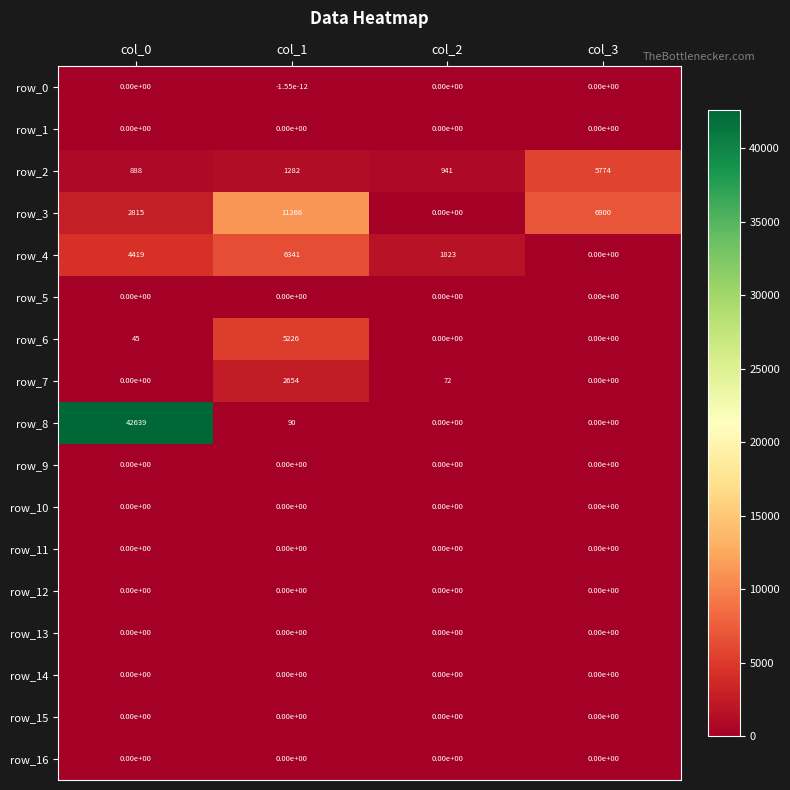

True or false: row_3 has a value of -4883.5 at col_2.

False